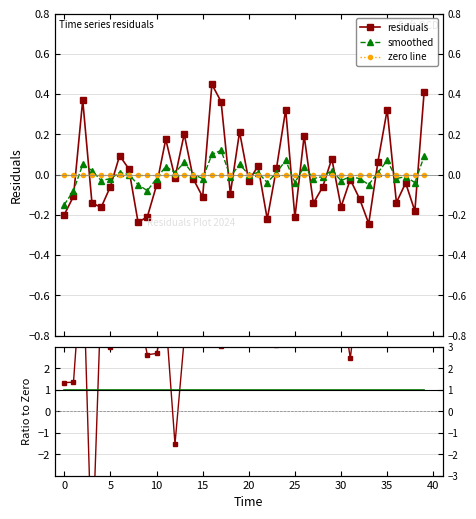

True or false: residuals and ratio smoothed/smoothed intersect in this chart.

False